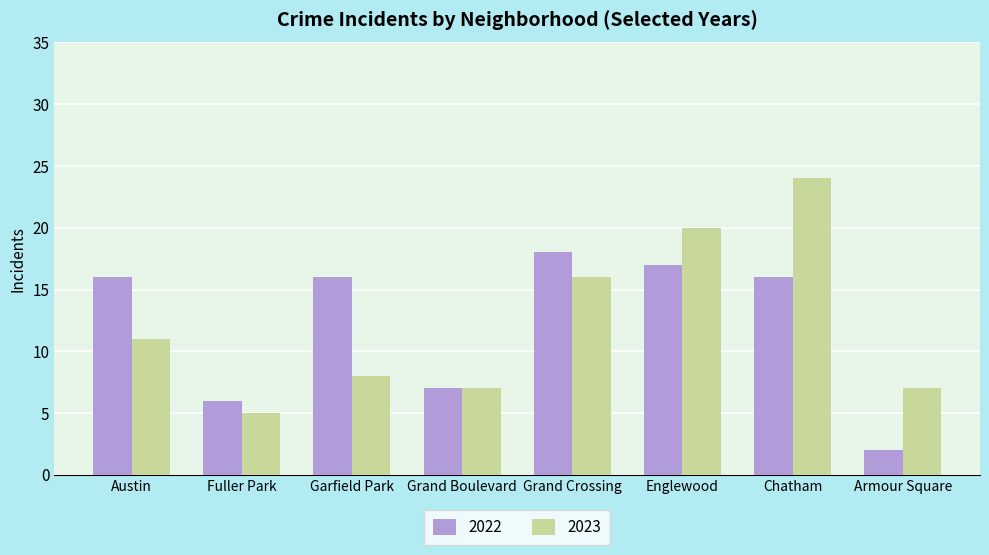

Reading left to right, extract all data points from this chart.

2022: 16	6	16	7	18	17	16	2
2023: 11	5	8	7	16	20	24	7